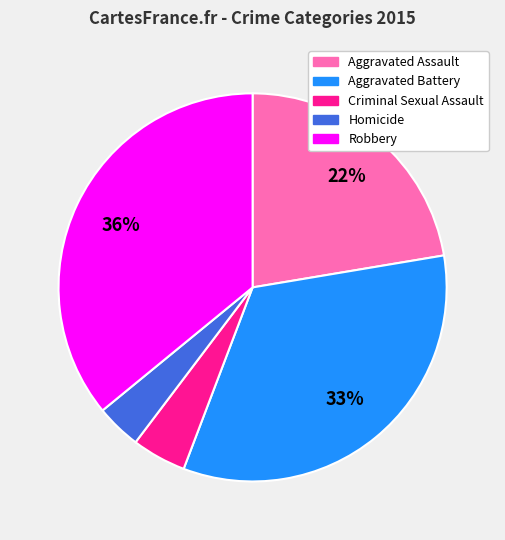

Approximately how many times larger is the value at Robbery compared to Aggravated Assault?

1.6